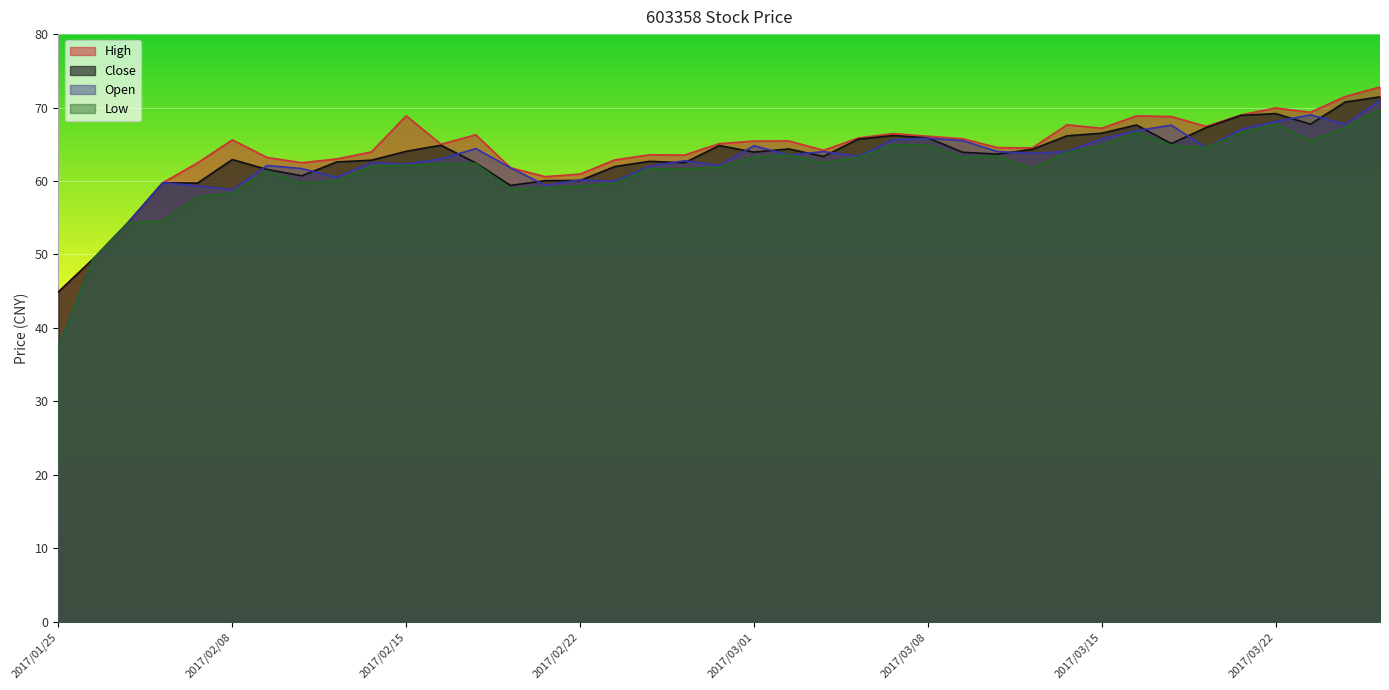

What is the label of the 33rd point from the right?

2017/02/09